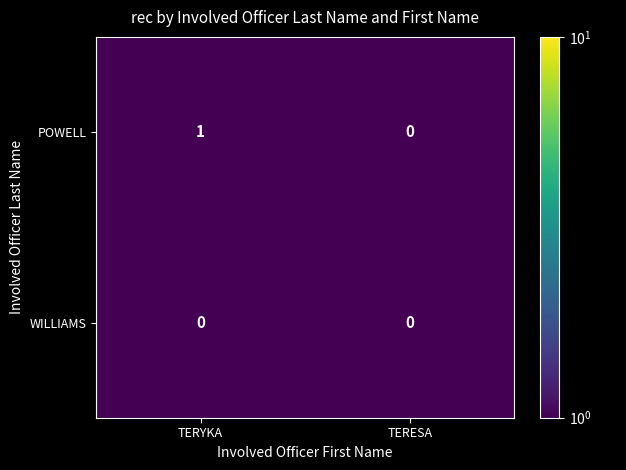

At which category does the chart reach its peak across all series?

TERYKA